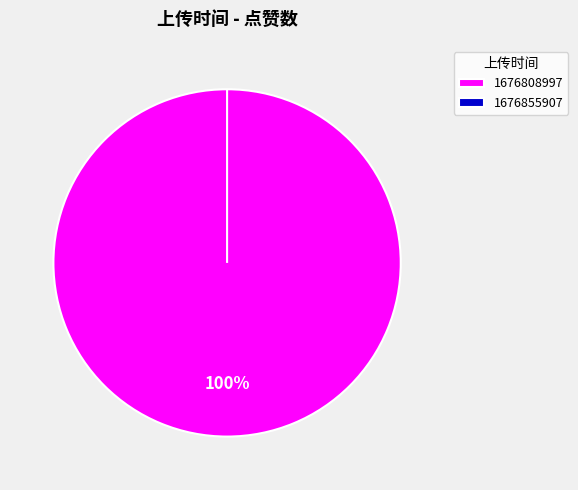

To the nearest percent, what is the combined percentage of 1676855907 and 1676808997?

100%